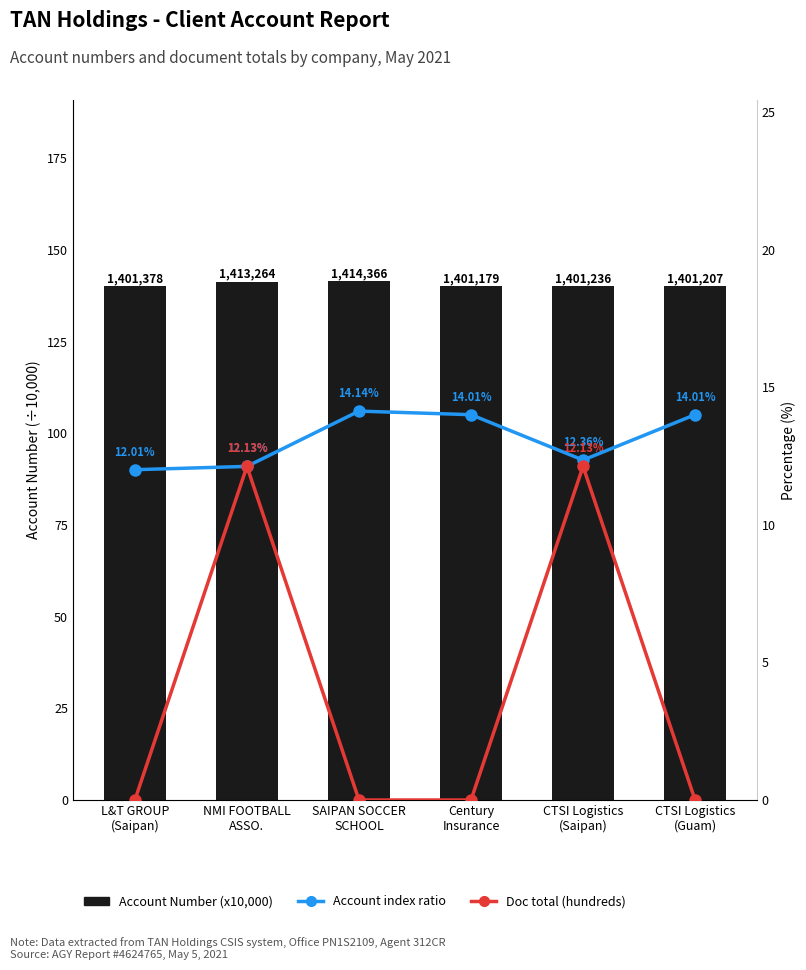

How many groups of bars are there?

6